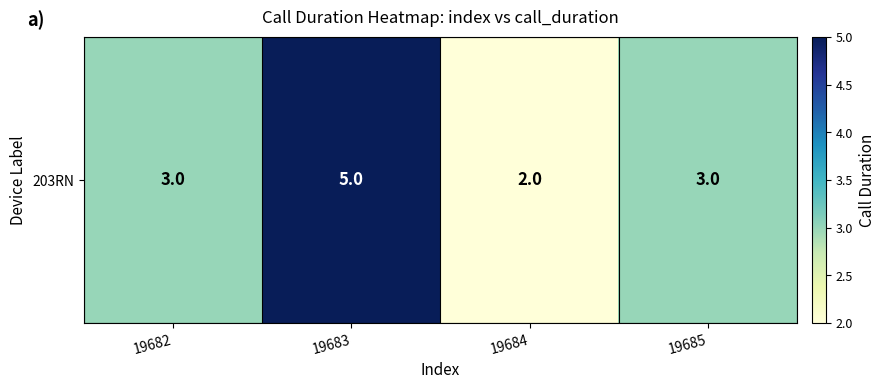

At which label does the data first exceed 3?

19683